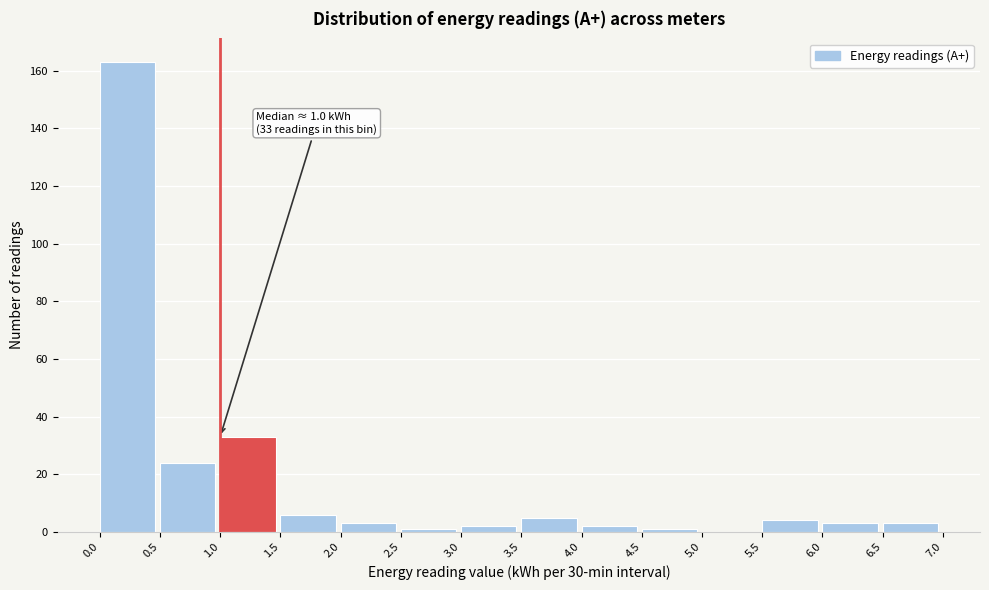

Which range on the x-axis has the tallest bar?

0.0 to 0.5